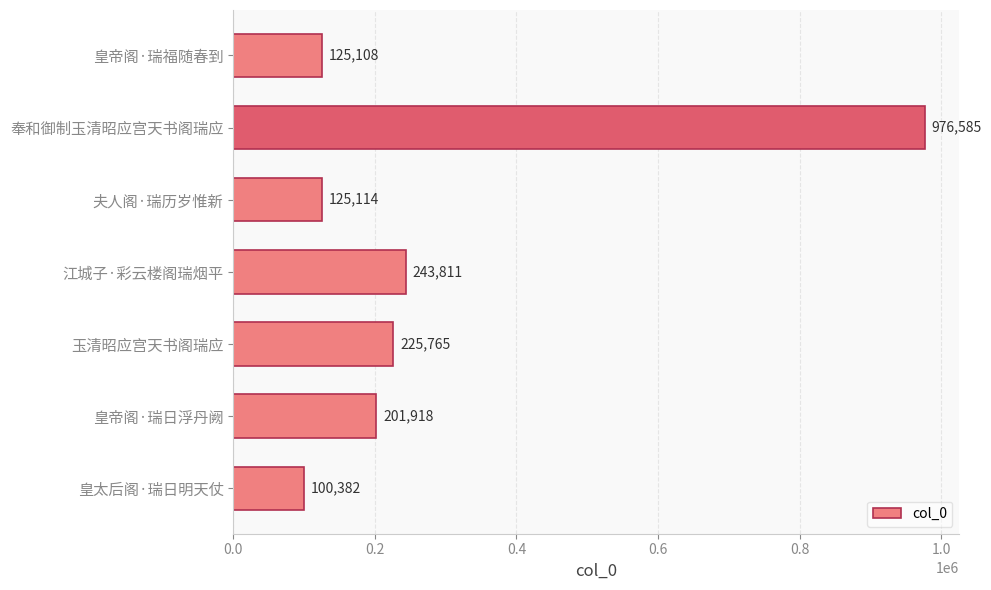

What is the sum of the values at 皇帝阁·瑞福随春到 and 玉清昭应宫天书阁瑞应?

350873